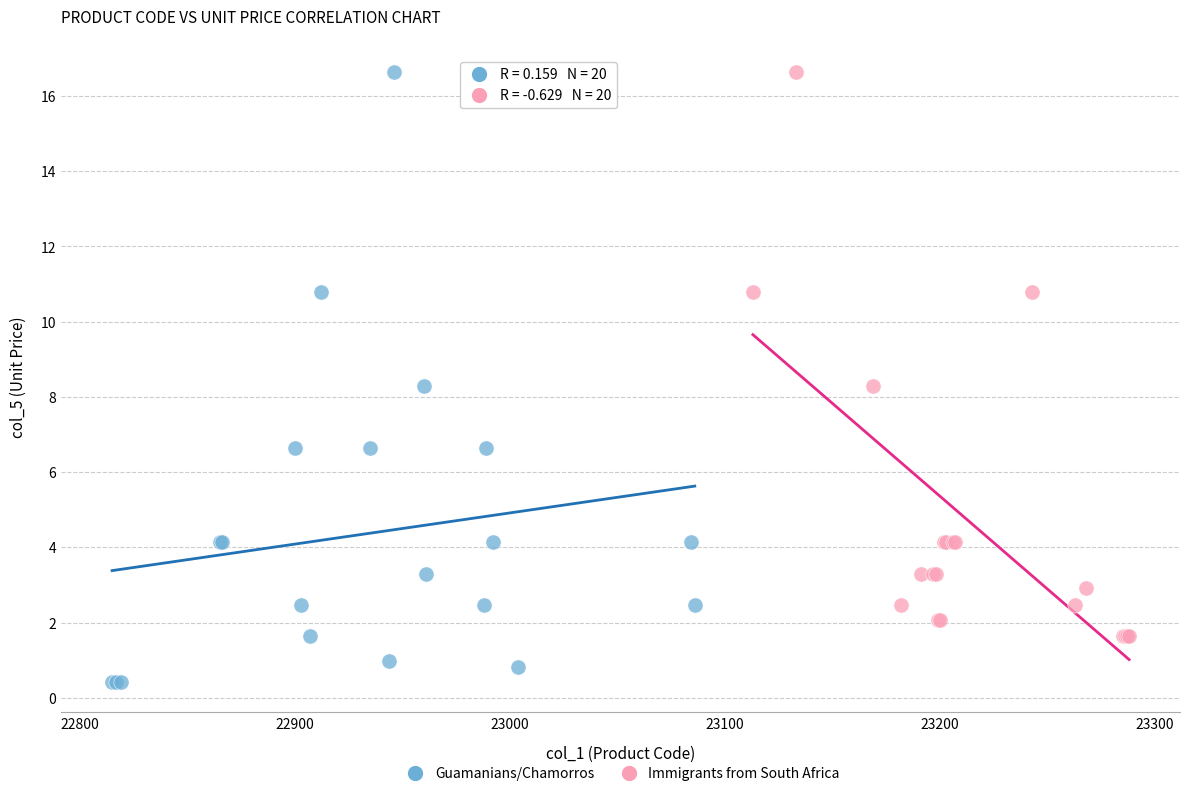

Which series has the widest spread of Y values?

Guamanians/Chamorros